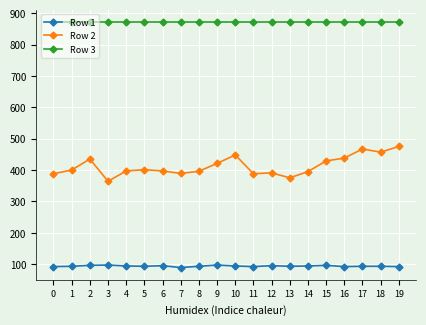

True or false: Row 2 and Row 1 cross at least once.

False